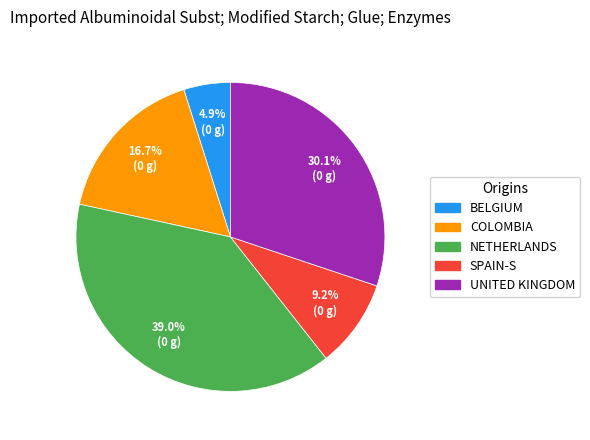

Is there a majority slice in this chart?

No